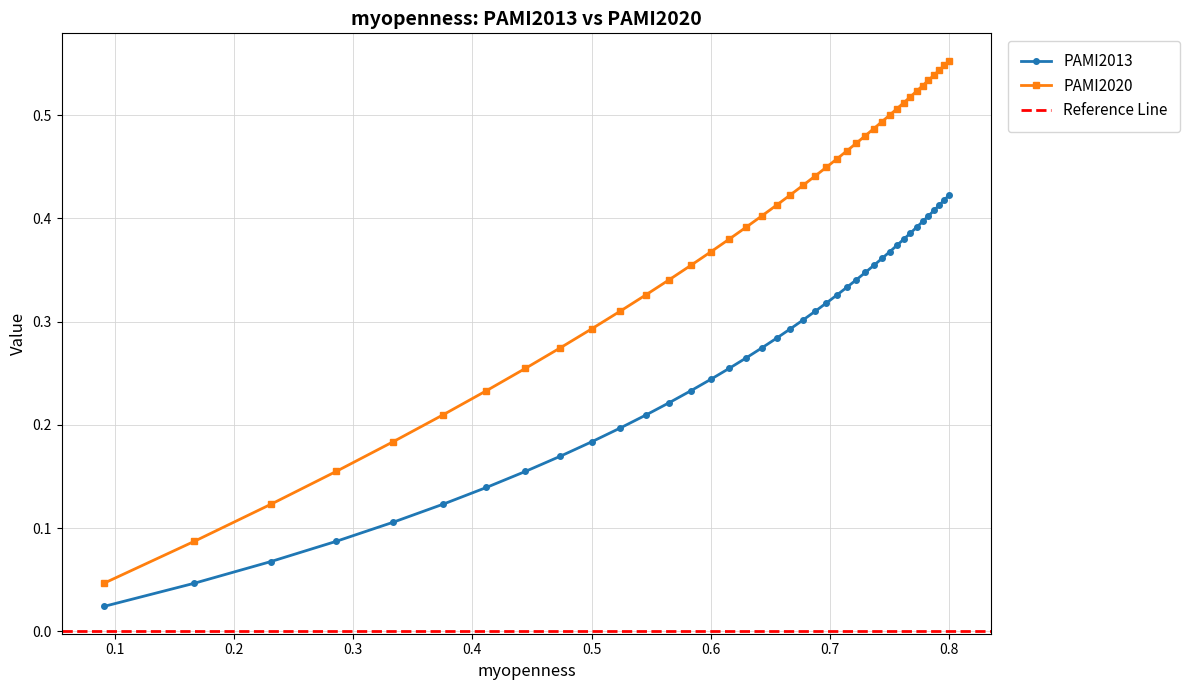

How many lines are shown in the chart?

2